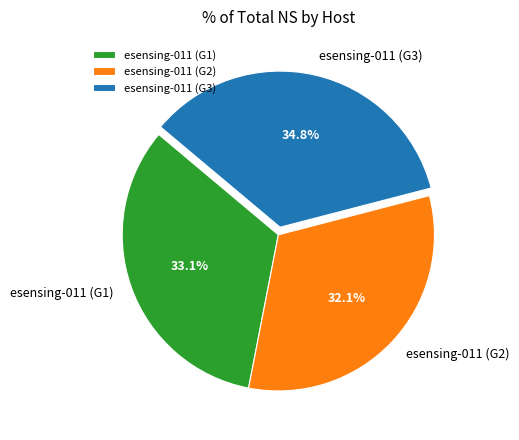

Which slice is the smallest?

esensing-011 (G2)